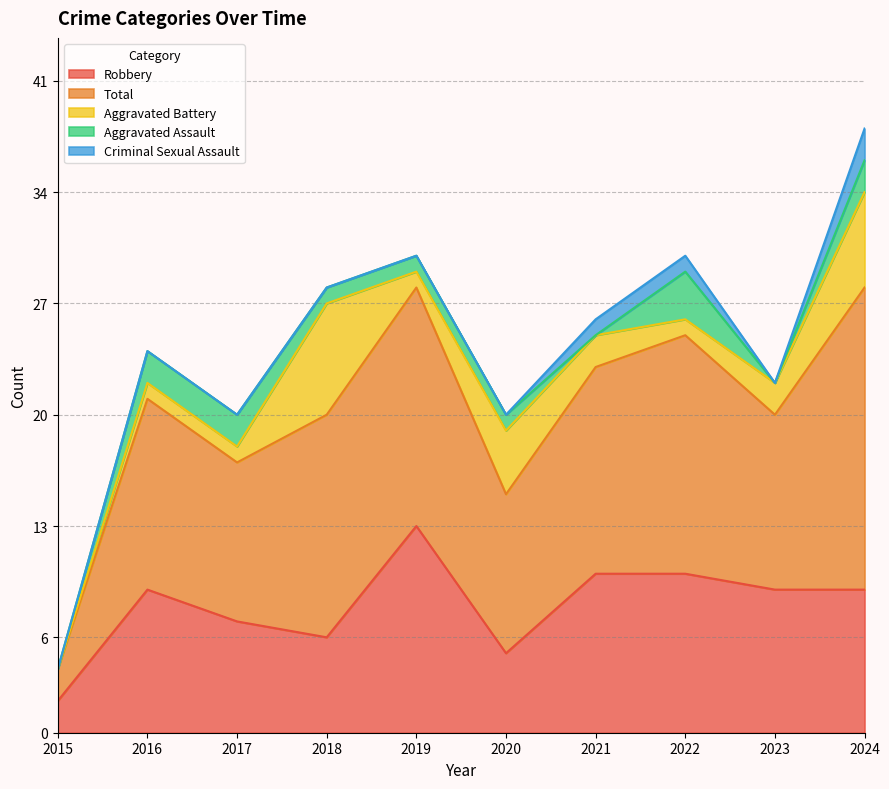

Reading left to right, extract all data points from this chart.

Robbery: 2	9	7	6	13	5	10	10	9	9
Total: 2	12	10	14	15	10	13	15	11	19
Aggravated Battery: 0	1	1	7	1	4	2	1	2	6
Aggravated Assault: 0	2	2	1	1	1	0	3	0	2
Criminal Sexual Assault: 0	0	0	0	0	0	1	1	0	2